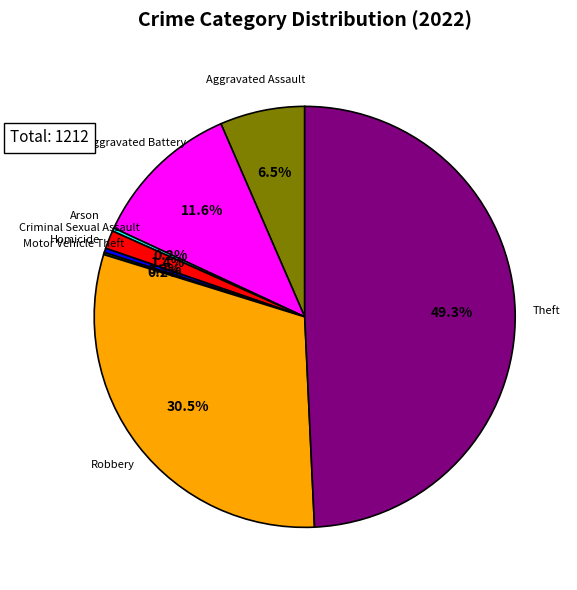

To the nearest percent, what is the combined percentage of Aggravated Assault and Homicide?

7%